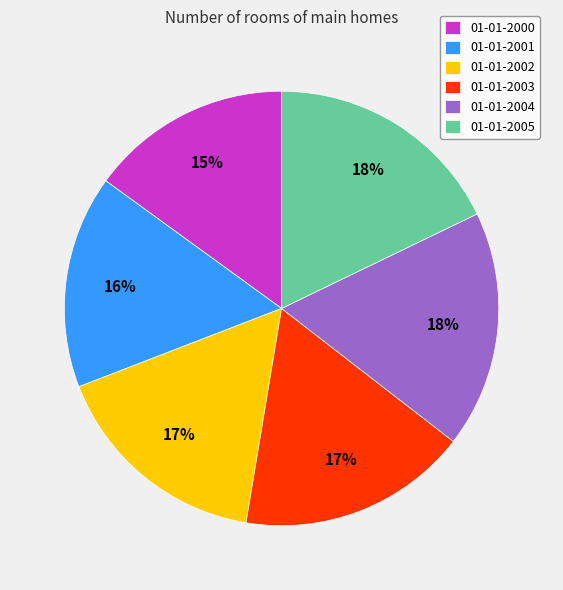

The 01-01-2005 slice represents 18% of the pie. True or false?

True